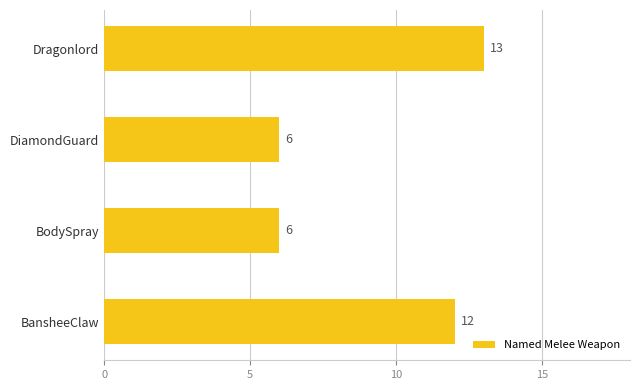

How many values are between 6 and 13?

4